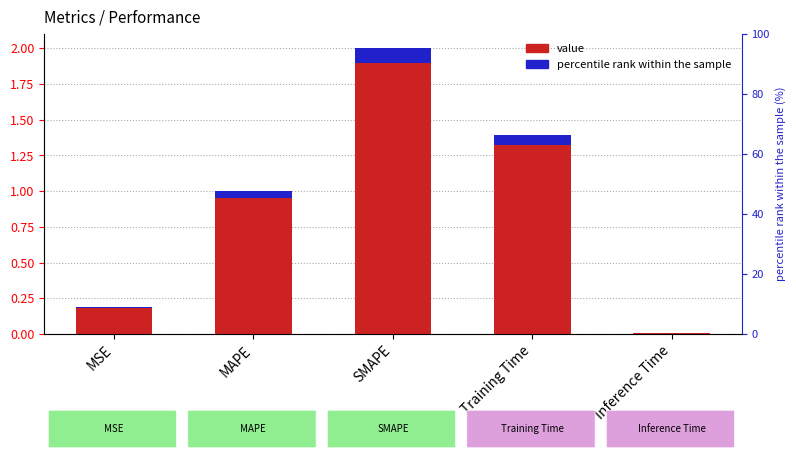

What is the average value of the value series?

0.9